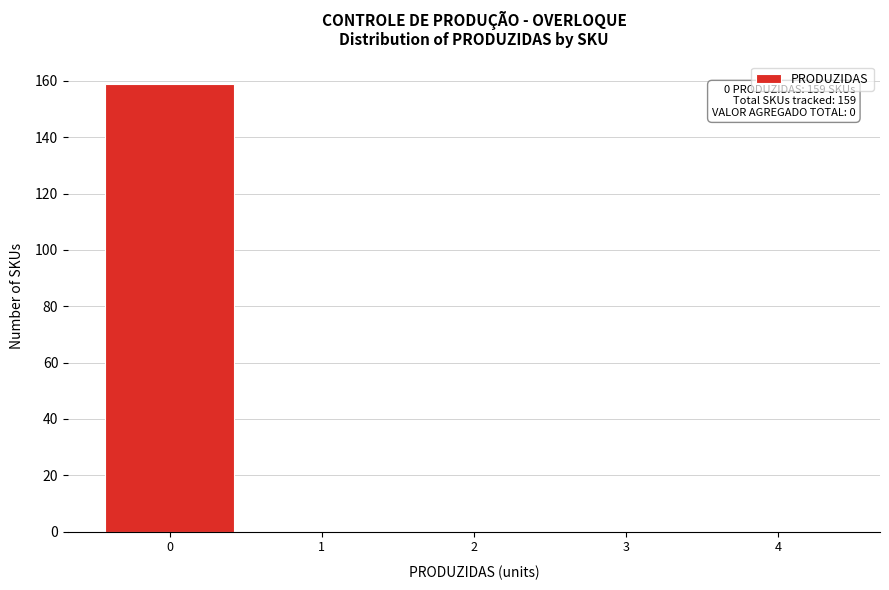

Which range on the x-axis has the tallest bar?

-0.5 to 0.5